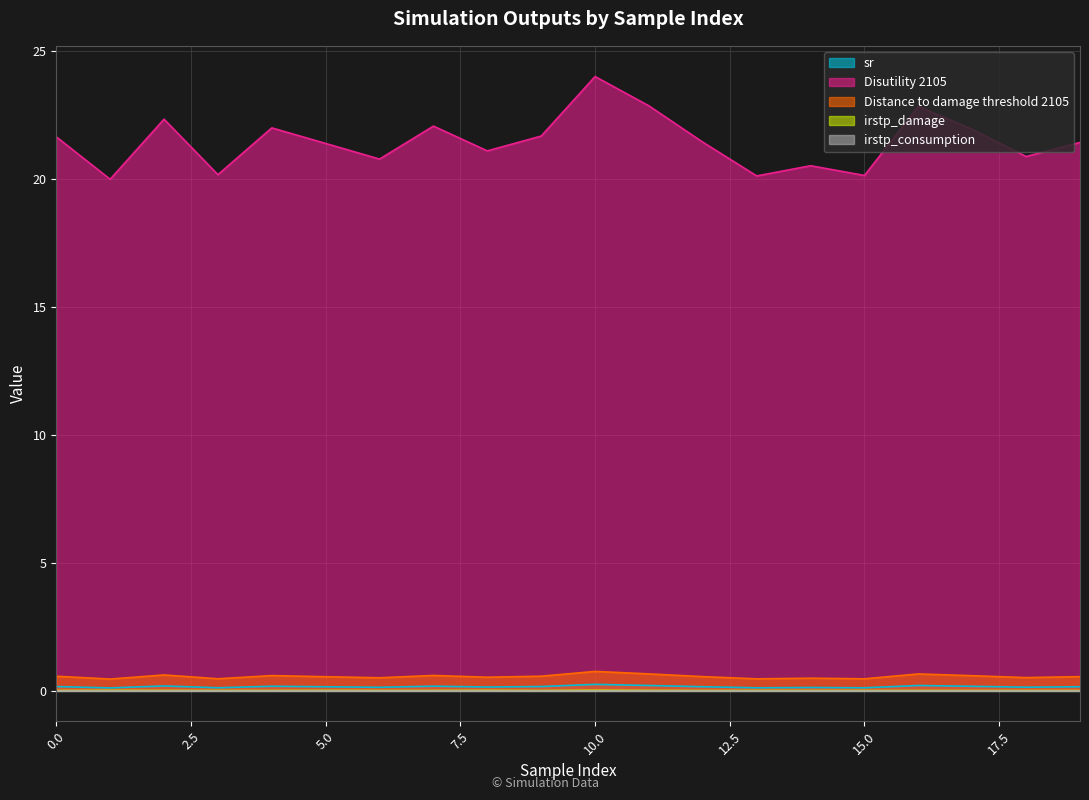

True or false: Disutility 2105 and sr intersect in this chart.

False